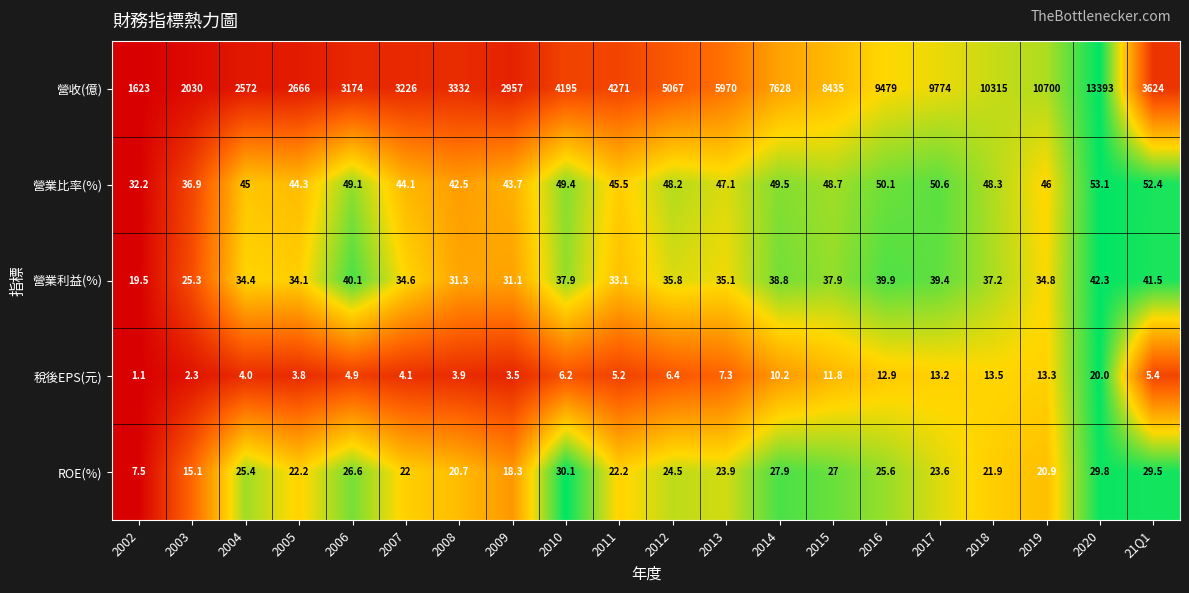

The 營收(億) series shows 9774.0 at 2017. True or false?

True